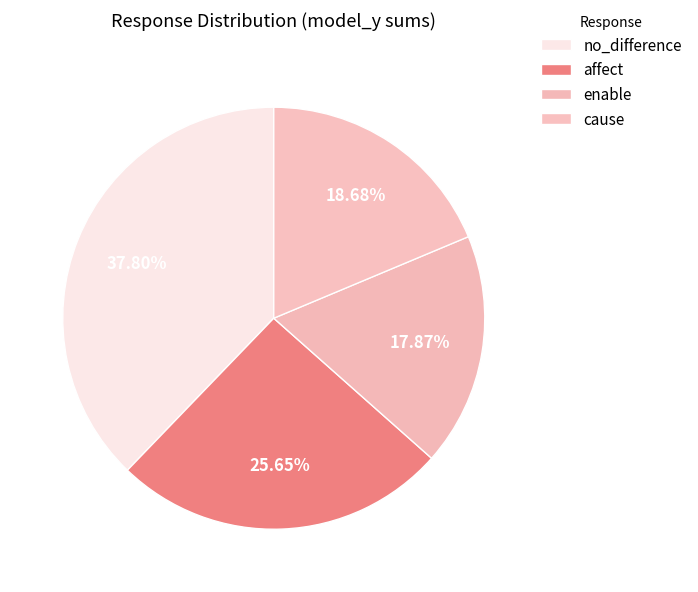

Is there any slice that represents more than half of the pie?

No